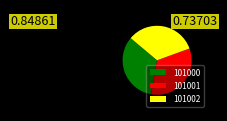

The 101000 slice represents 48% of the pie. True or false?

False